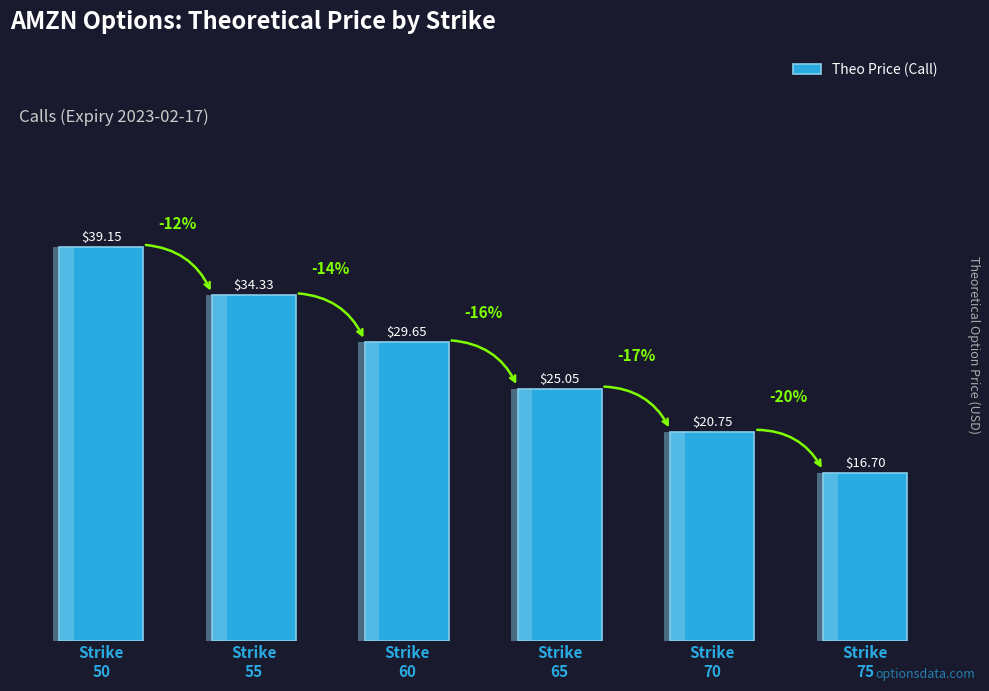

What is the difference between the second highest and second lowest values?

13.6